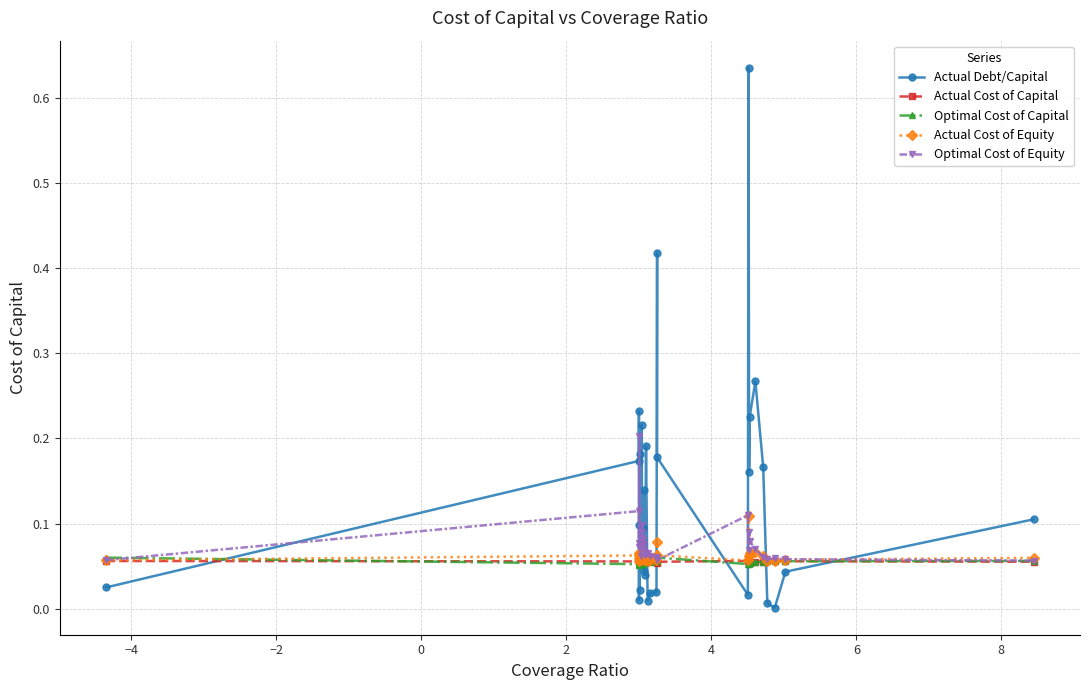

What are all the series names shown in the legend?

Actual Debt/Capital, Actual Cost of Capital, Optimal Cost of Capital, Actual Cost of Equity, Optimal Cost of Equity